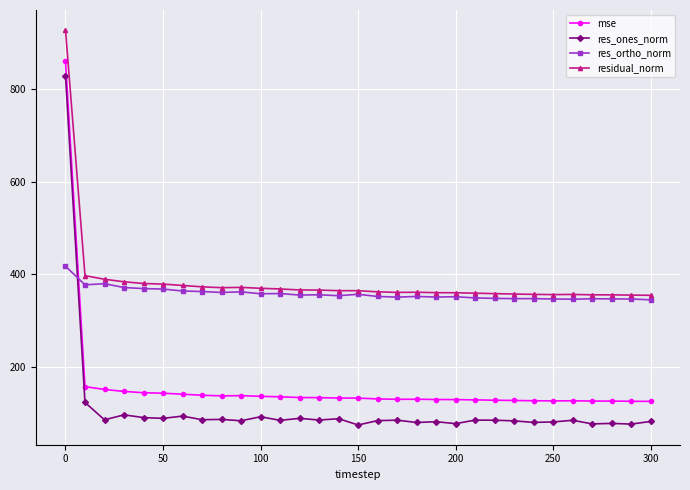

True or false: res_ortho_norm has more than 1 interior local peaks.

True